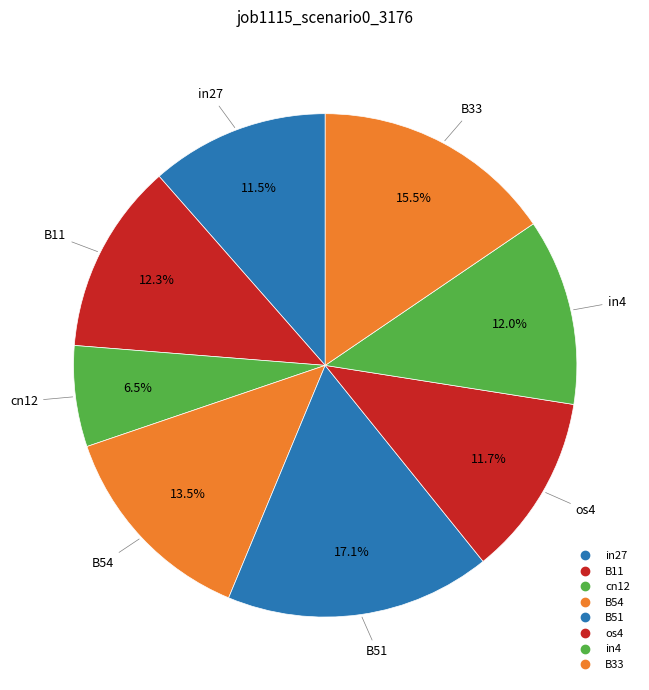

What is the total percentage of B33 and cn12?

22.0%